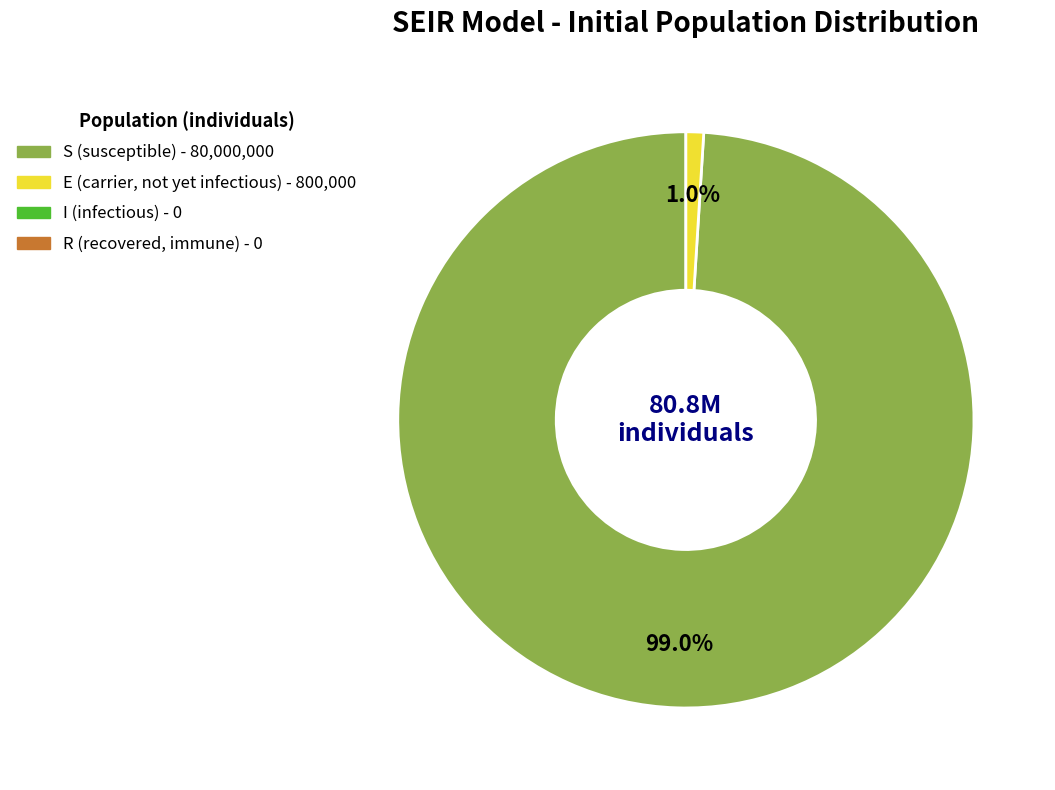

Is there any slice that represents more than half of the pie?

Yes